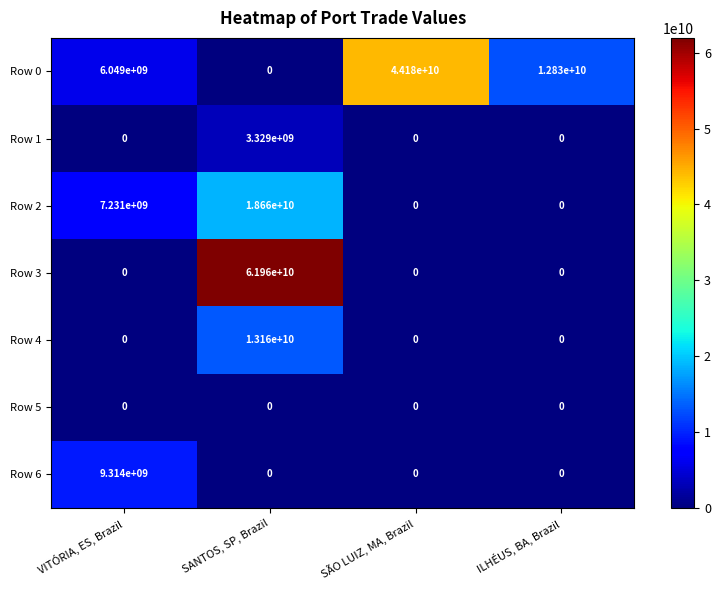

Reading left to right, transcribe all the data shown in this chart.

Row 0: VITÓRIA, ES, Brazil=6049000000	SANTOS, SP, Brazil=0	SÃO LUIZ, MA, Brazil=44180000000	ILHÉUS, BA, Brazil=12830000000
Row 1: VITÓRIA, ES, Brazil=0	SANTOS, SP, Brazil=3329000000	SÃO LUIZ, MA, Brazil=0	ILHÉUS, BA, Brazil=0
Row 2: VITÓRIA, ES, Brazil=7231000000	SANTOS, SP, Brazil=18660000000	SÃO LUIZ, MA, Brazil=0	ILHÉUS, BA, Brazil=0
Row 3: VITÓRIA, ES, Brazil=0	SANTOS, SP, Brazil=61960000000	SÃO LUIZ, MA, Brazil=0	ILHÉUS, BA, Brazil=0
Row 4: VITÓRIA, ES, Brazil=0	SANTOS, SP, Brazil=13160000000	SÃO LUIZ, MA, Brazil=0	ILHÉUS, BA, Brazil=0
Row 5: VITÓRIA, ES, Brazil=0	SANTOS, SP, Brazil=0	SÃO LUIZ, MA, Brazil=0	ILHÉUS, BA, Brazil=0
Row 6: VITÓRIA, ES, Brazil=9314000000	SANTOS, SP, Brazil=0	SÃO LUIZ, MA, Brazil=0	ILHÉUS, BA, Brazil=0